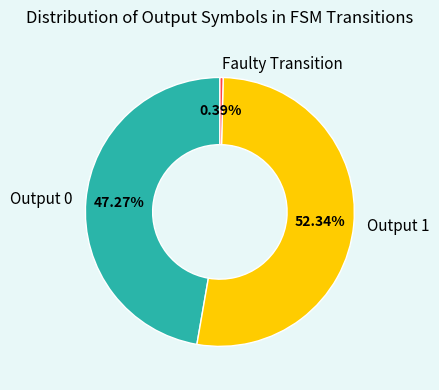

Is there any slice that represents more than half of the pie?

Yes